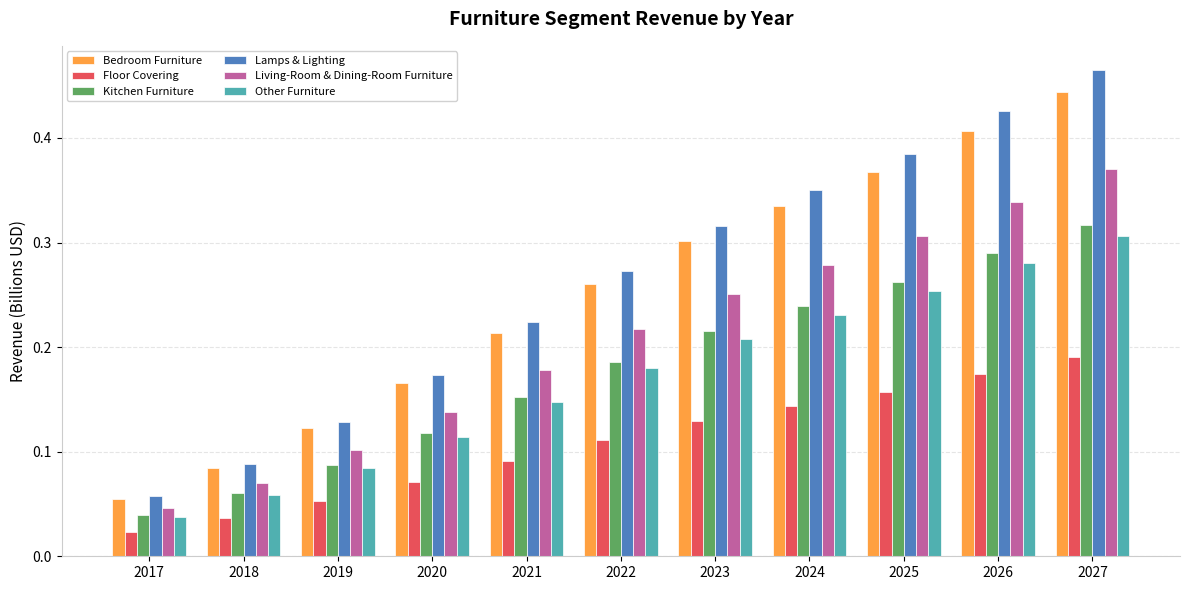

Which series changed the most between 2017 and 2025?

Lamps & Lighting